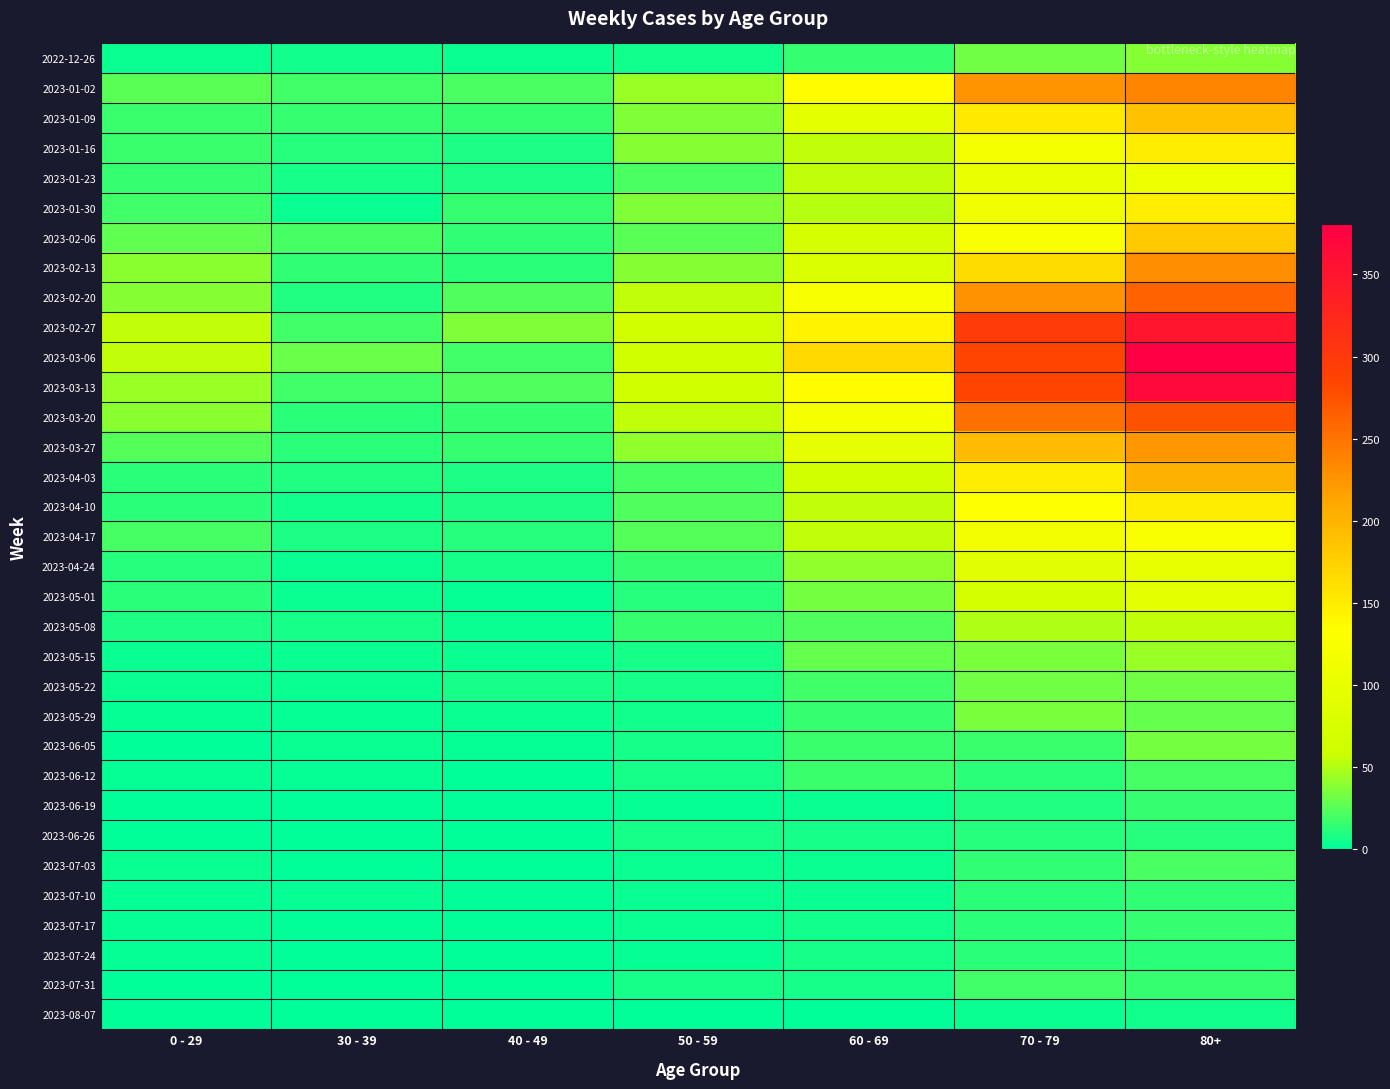

What is the greatest value displayed?

381